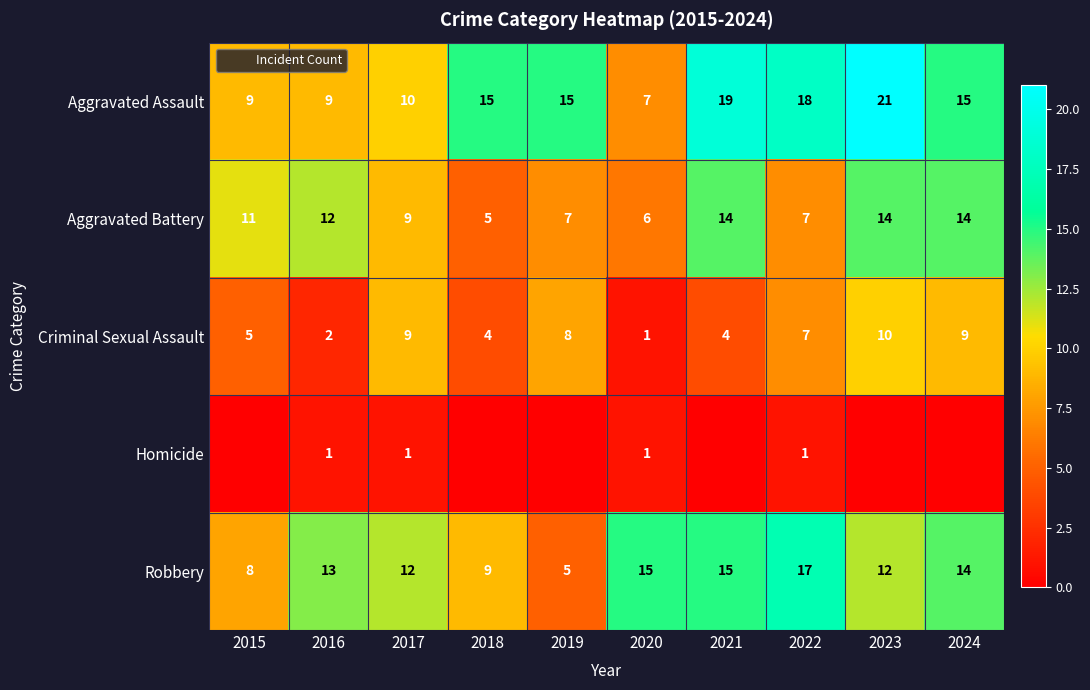

Where is Aggravated Battery nearest to the value 9?

2017